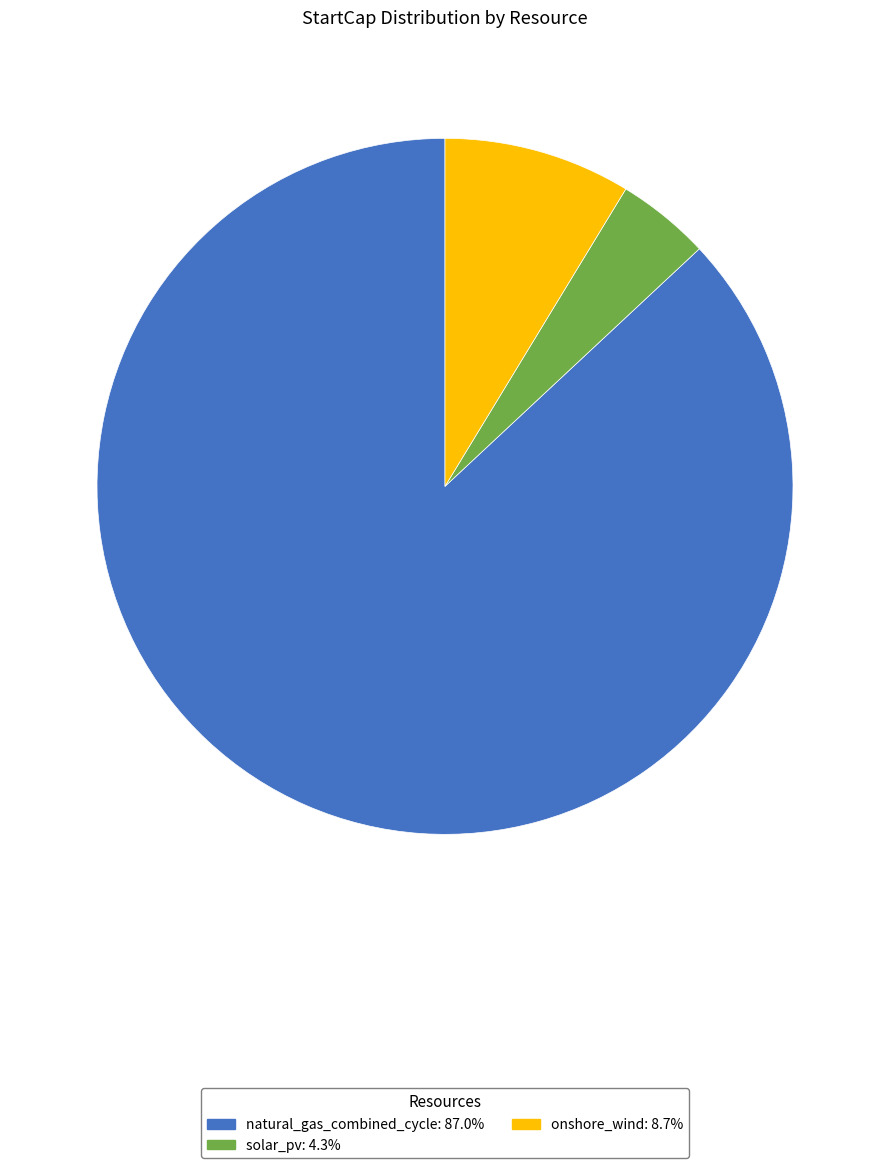

Which slice is the smallest?

solar_pv